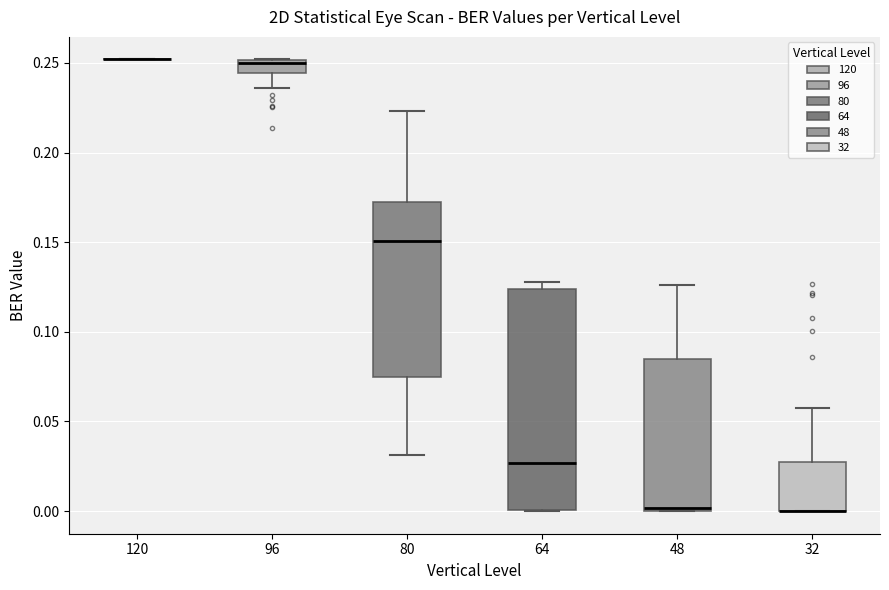

Reading left to right, transcribe this box plot: for each box, give where its median line is, the range the box spans, and where its two whiskers end, as read against the y-axis. The values are not printed on the chart, so give them approximately, as read against the axis.

120: box collapsed to a line at 0.250, whiskers 0.250 to 0.250
96: median 0.250 (just below the box's upper edge), box 0.245 to 0.250, whiskers 0.235 to 0.250
80: median 0.150, box 0.075 to 0.175, whiskers 0.030 to 0.225
64: median 0.025, box 0.000 to 0.125, whiskers 0.000 to 0.130
48: median 0.000 (just above the box's lower edge), box 0.000 to 0.085, whiskers 0.000 to 0.125
32: median 0.000 (drawn on the box's lower edge), box 0.000 to 0.025, whiskers 0.000 to 0.060